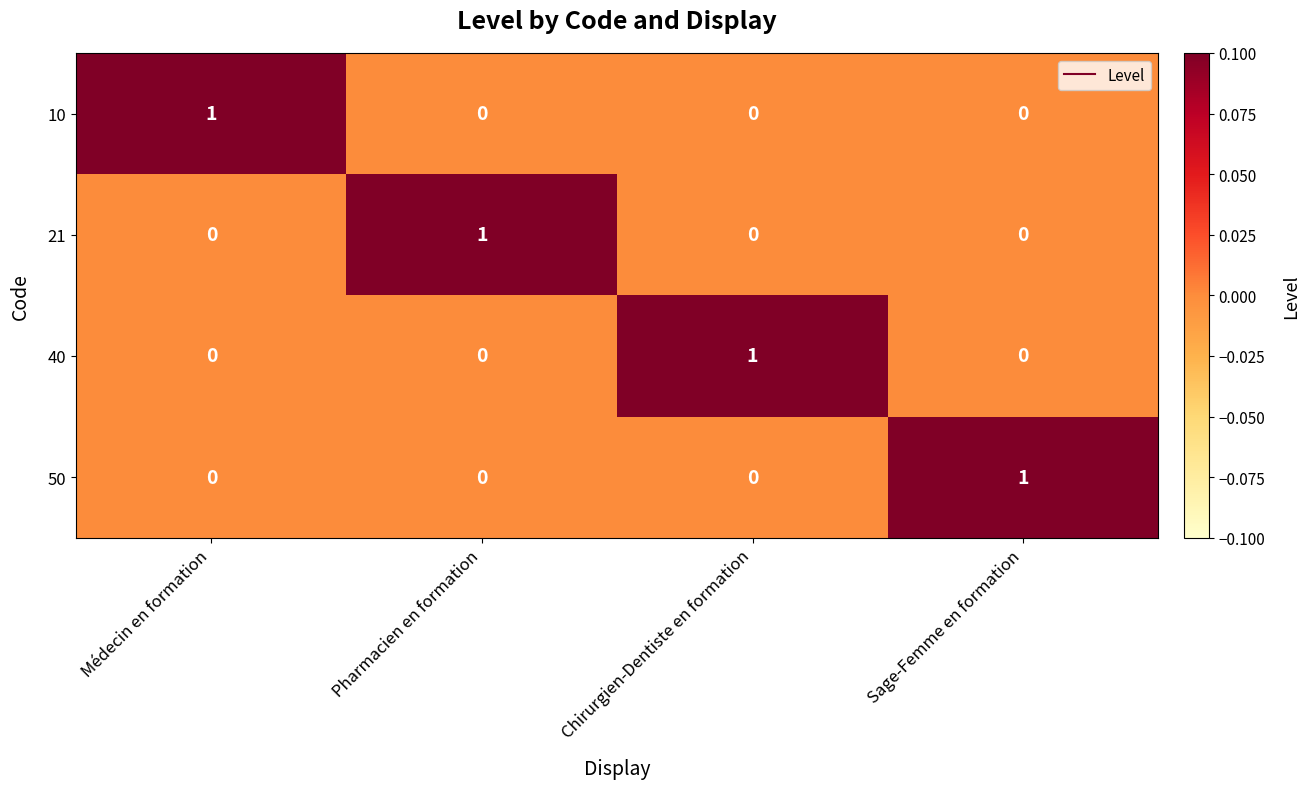

The value of 50 at Chirurgien-Dentiste en formation is 0. True or false?

True